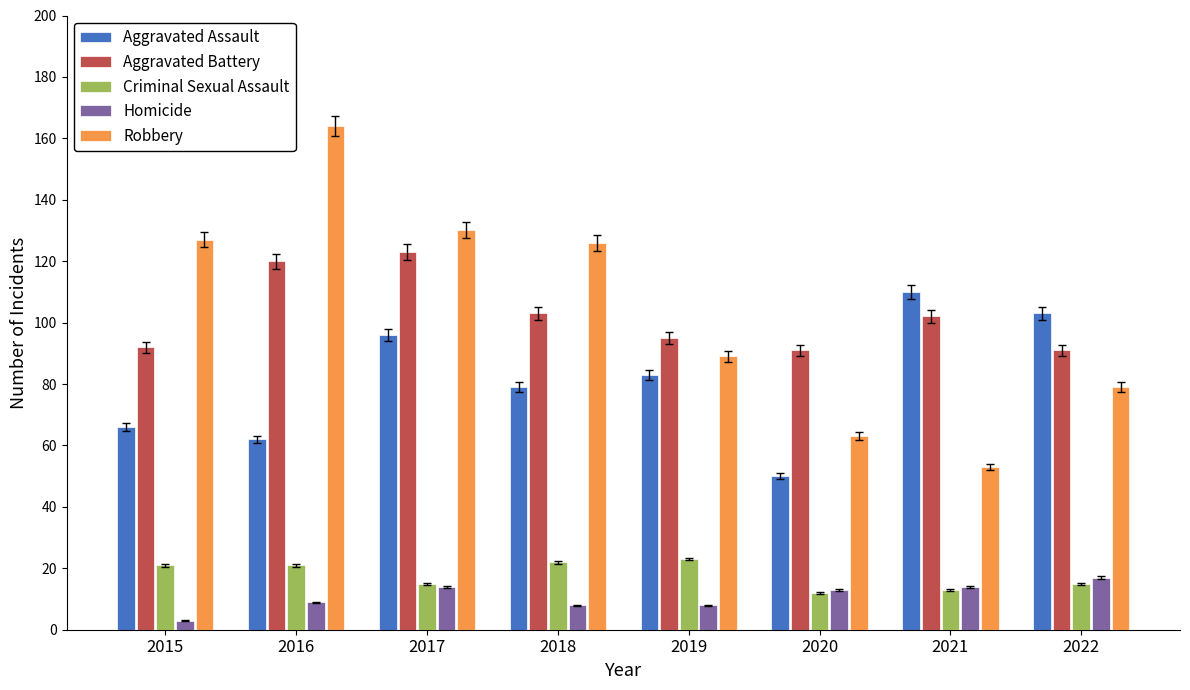

Which series changed the most between 2017 and 2021?

Robbery